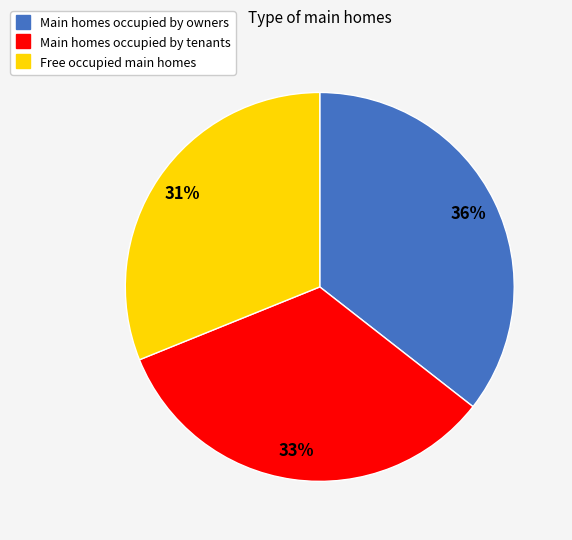

To the nearest percent, what is the average slice percentage?

33%